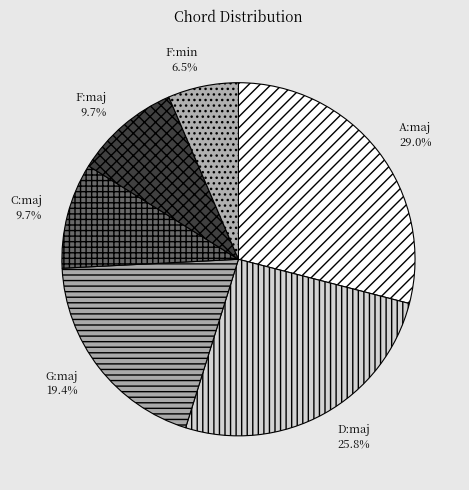

Does any single category account for the majority?

No